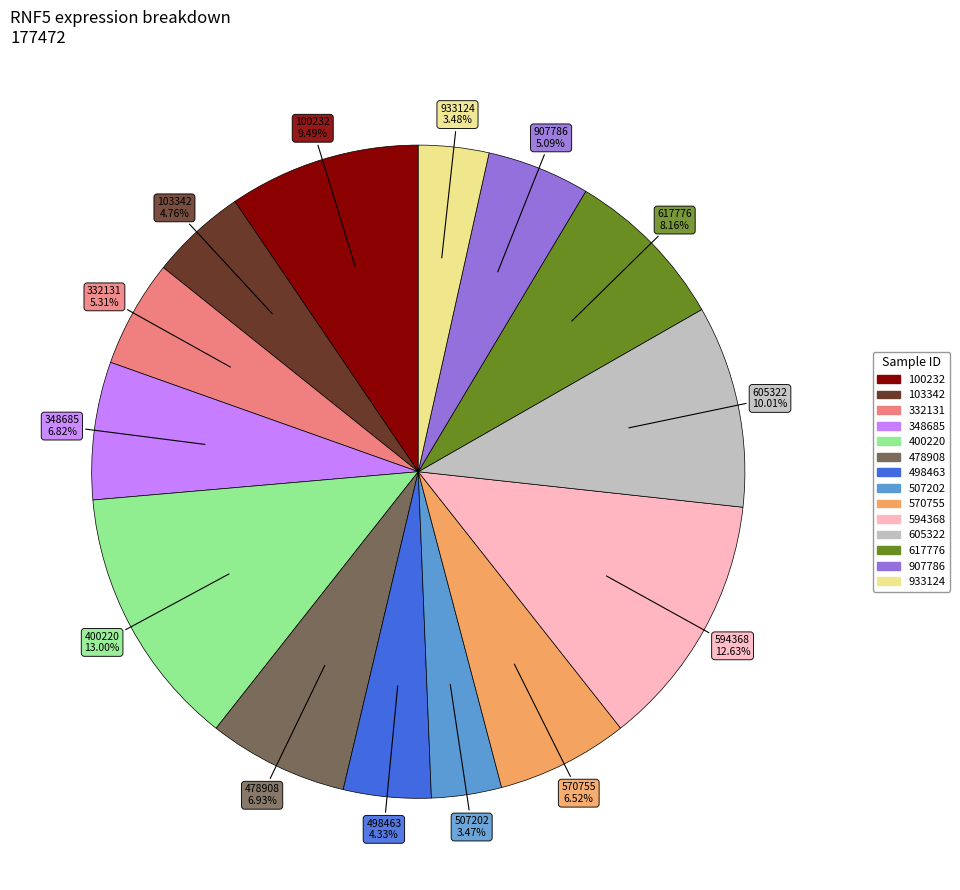

To the nearest percent, what is the difference between the largest and smallest slice percentages?

10%